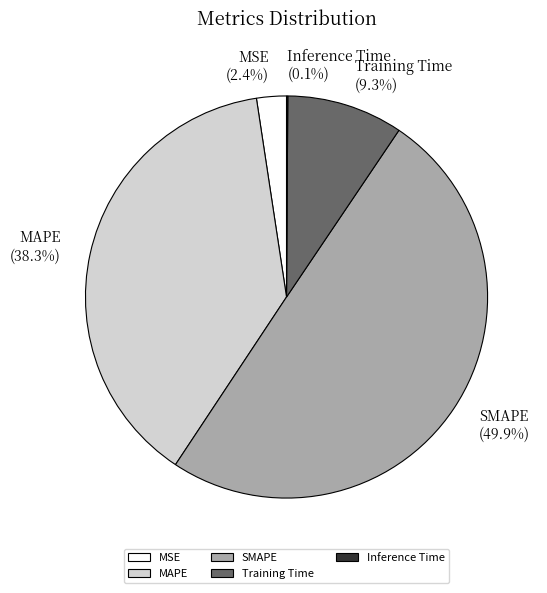

Do SMAPE and Training Time together represent more than half of the pie?

Yes